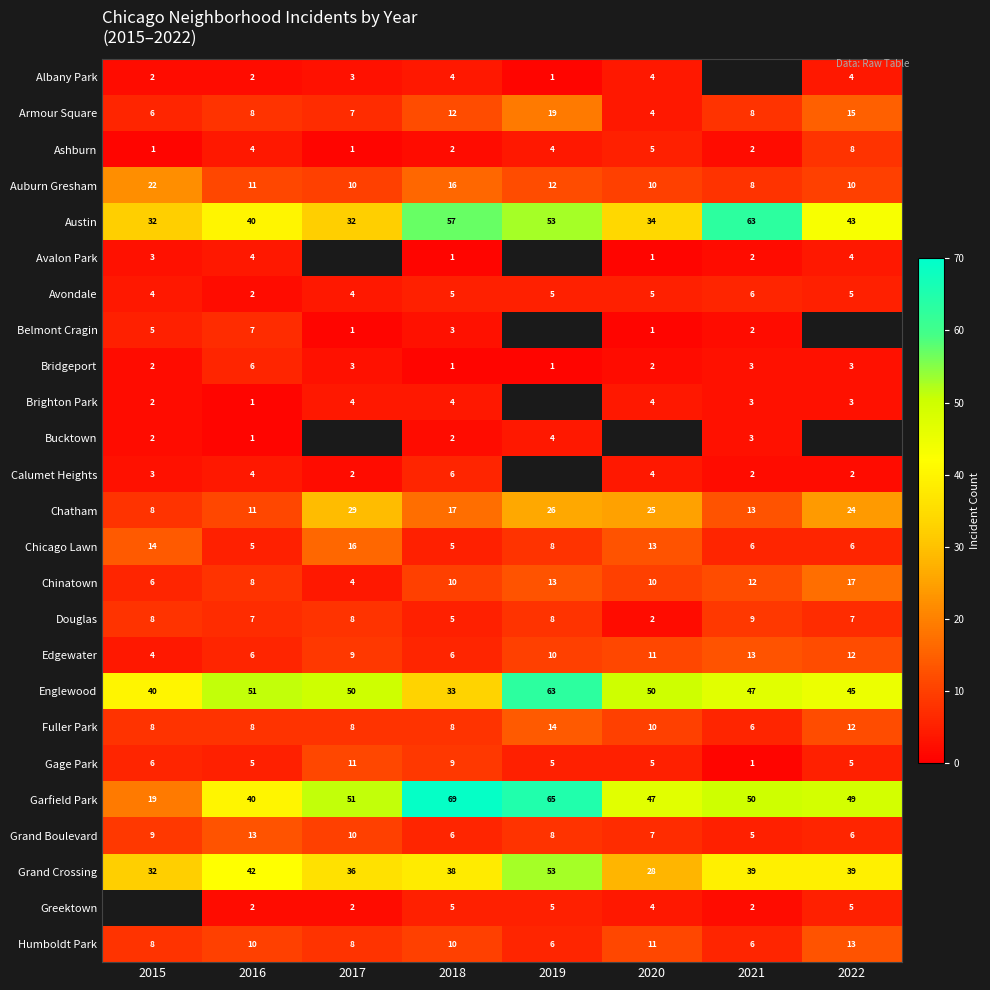

The value of Bucktown at 2018 is 3. True or false?

False